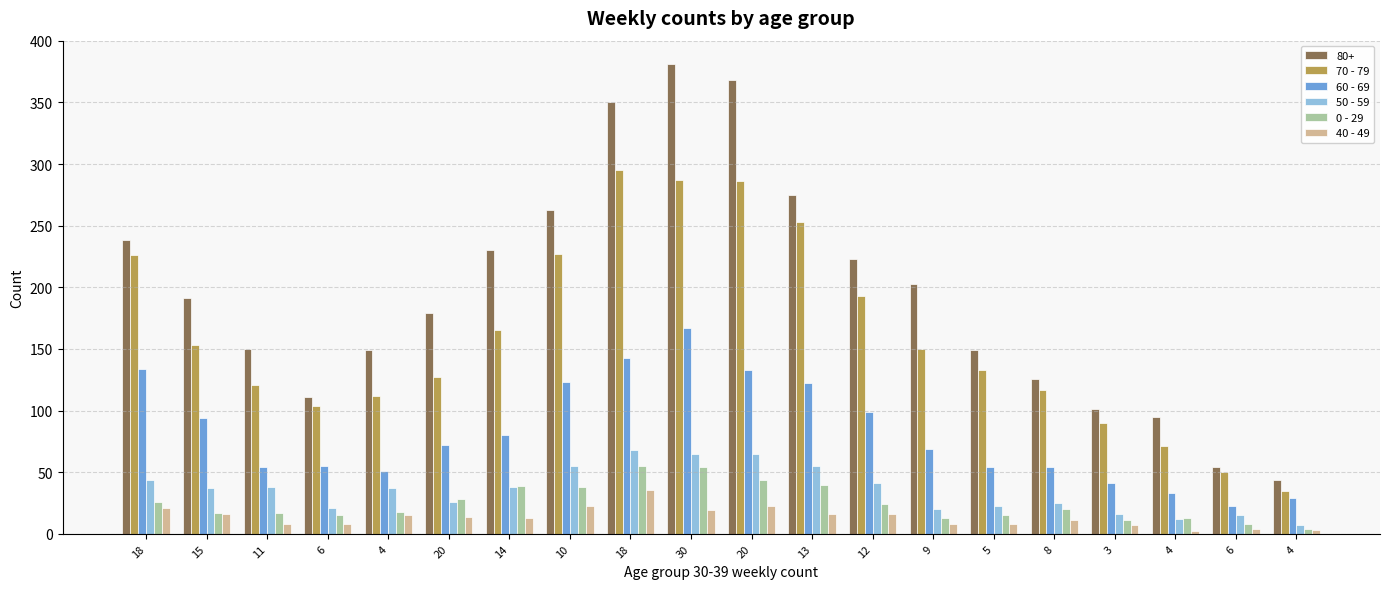

What are all the series names shown in the legend?

80+, 70 - 79, 60 - 69, 50 - 59, 0 - 29, 40 - 49